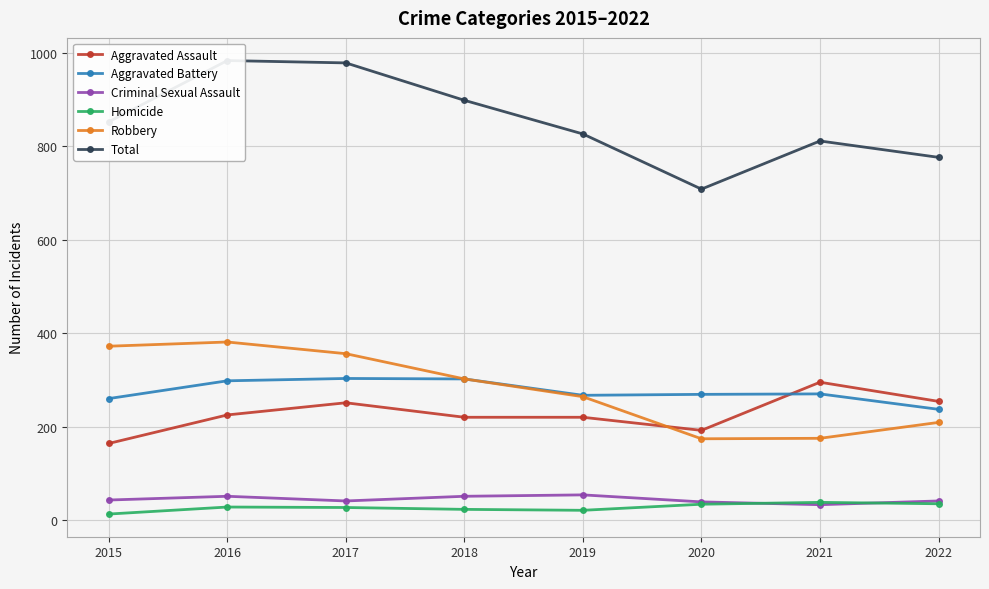

Where is the first local minimum for Robbery?

2020